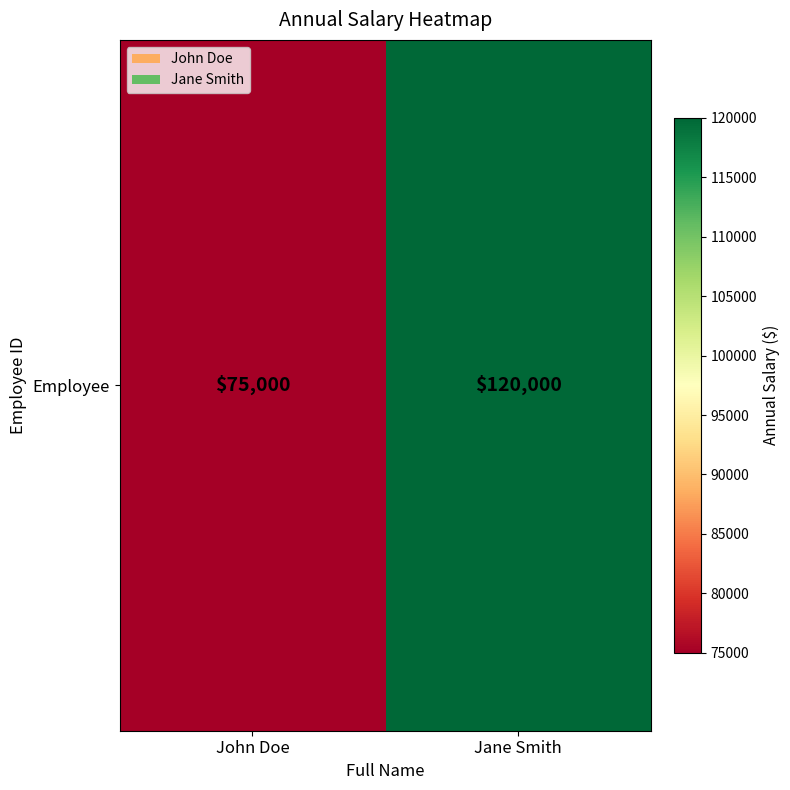

Approximately how many times larger is the value at Jane Smith compared to John Doe?

1.6